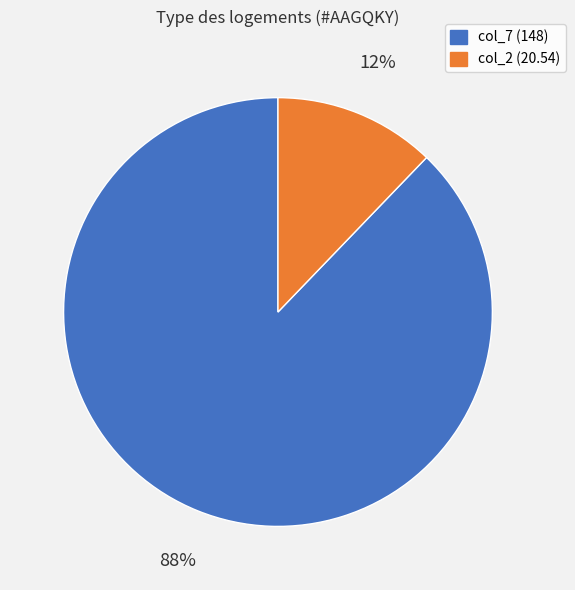

To the nearest percent, what portion does col_2 (20.54) represent?

12%